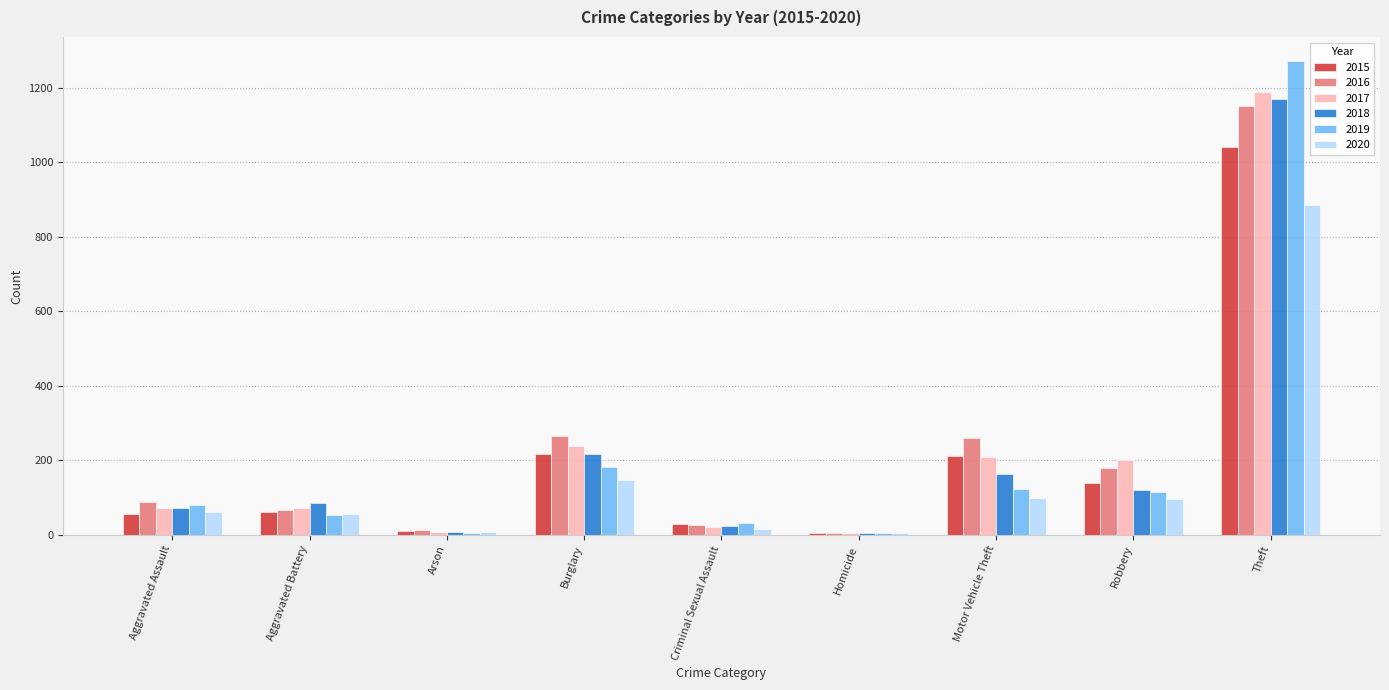

Which series has the largest range (max minus min)?

2019